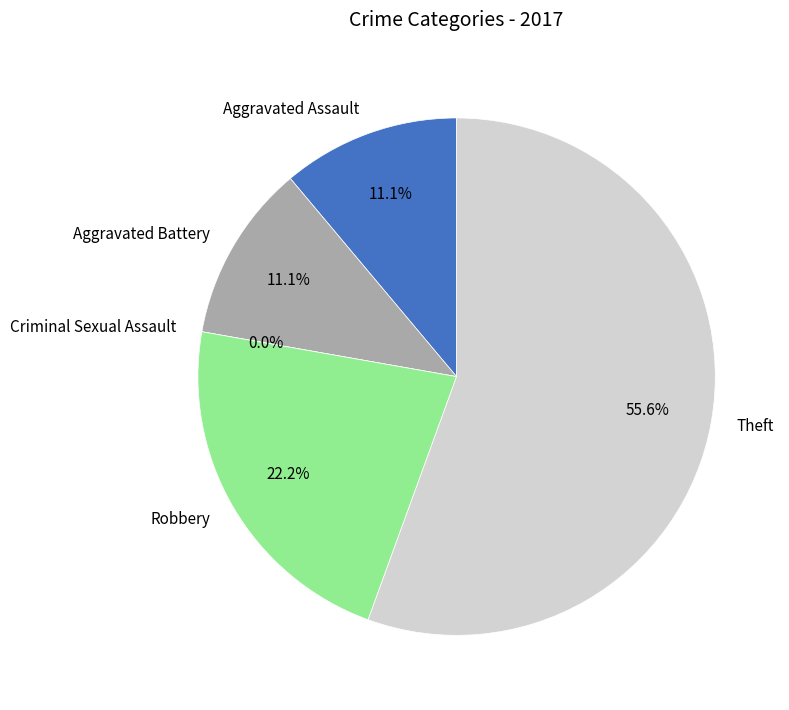

Which category has the biggest portion of the pie?

Theft